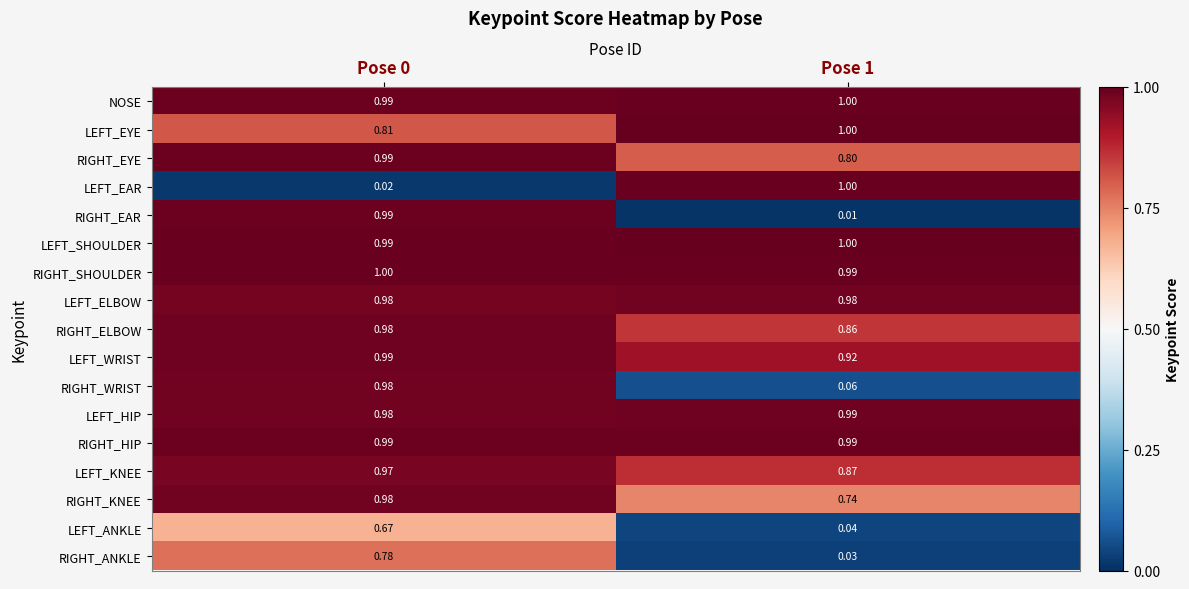

What is the greatest value displayed?

1.0